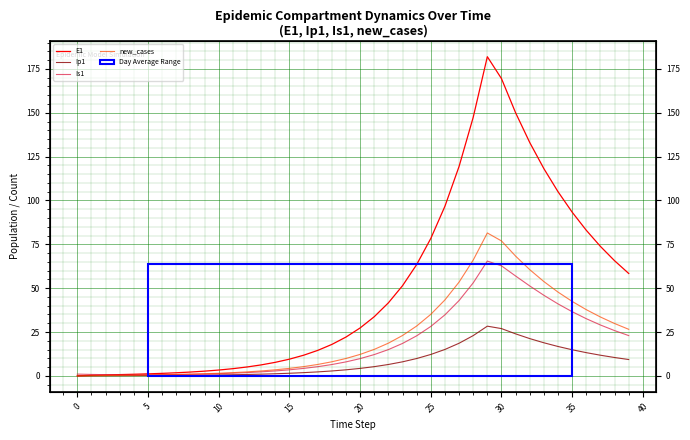

Which series has the largest total across all categories?

E1